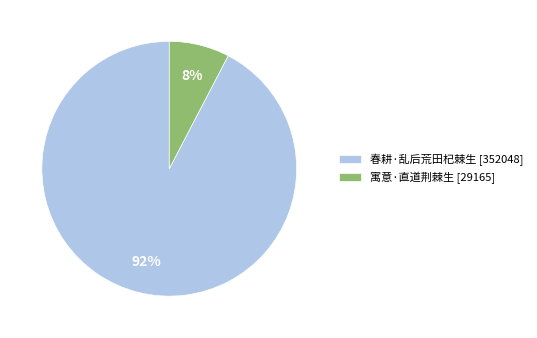

Rank the categories by value from lowest to highest.

寓意·直道荆棘生, 春耕·乱后荒田杞棘生